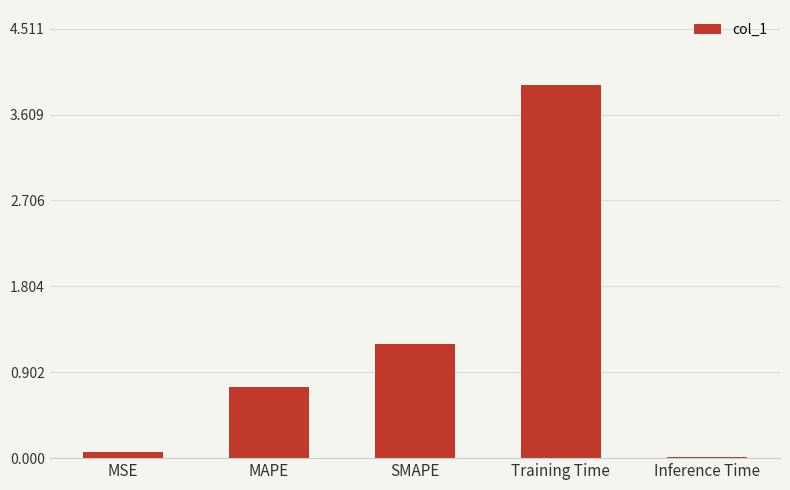

Which label corresponds to the largest value in the chart?

Training Time